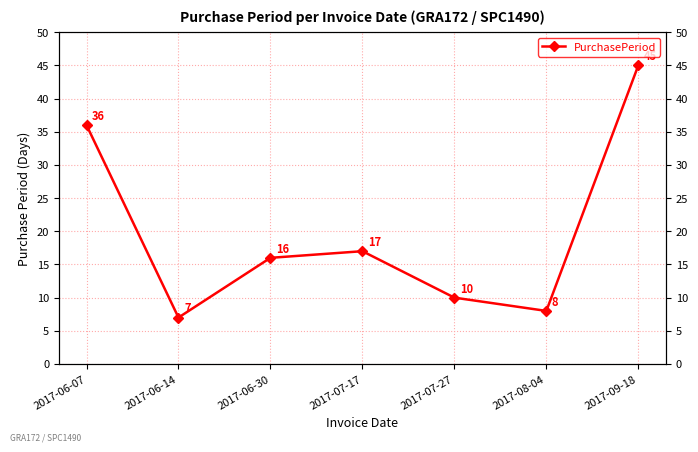

List the labels in order of value, smallest first.

2017-06-14, 2017-08-04, 2017-07-27, 2017-06-30, 2017-07-17, 2017-06-07, 2017-09-18